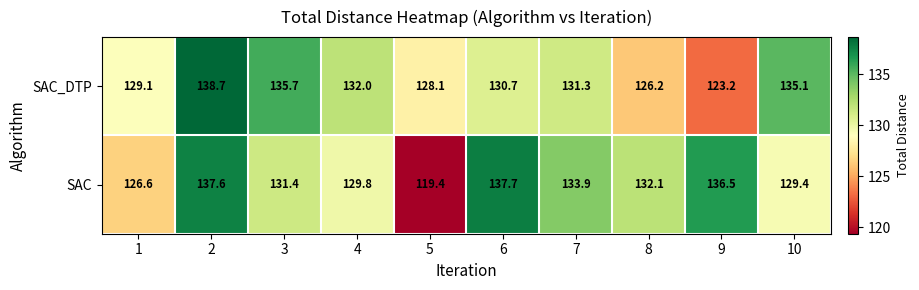

List the series in order of their overall mean, highest first.

SAC, SAC_DTP